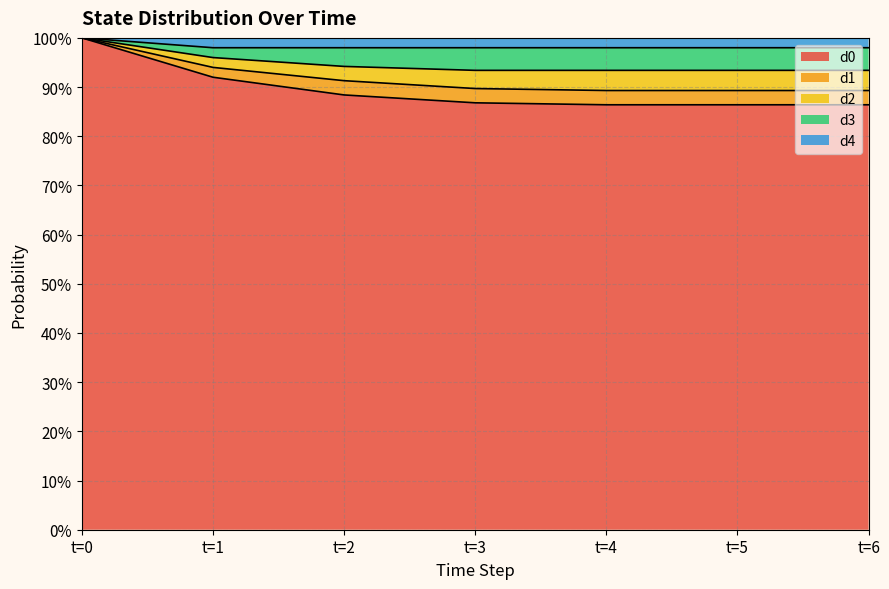

Does the chart have visible grid lines?

Yes